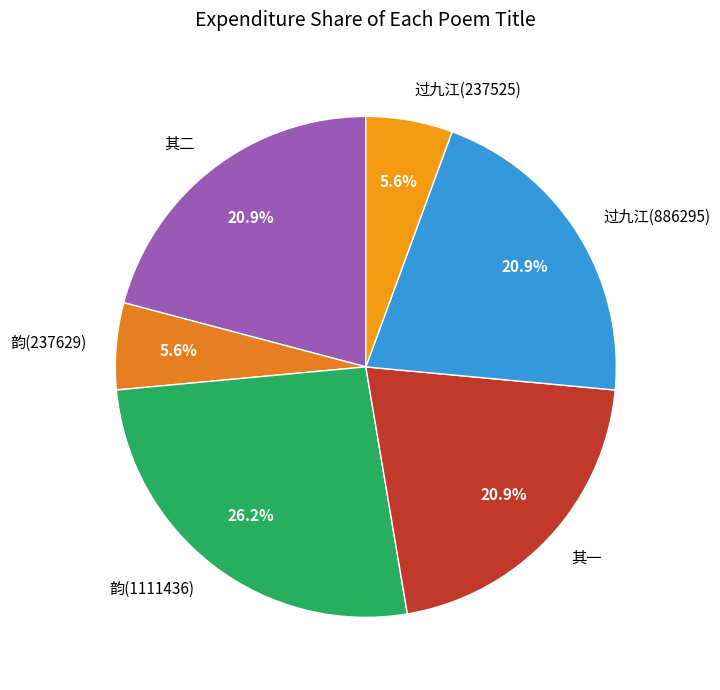

What is the ratio of the value at 韵(237629) to the value at 过九江(237525)?

1.0